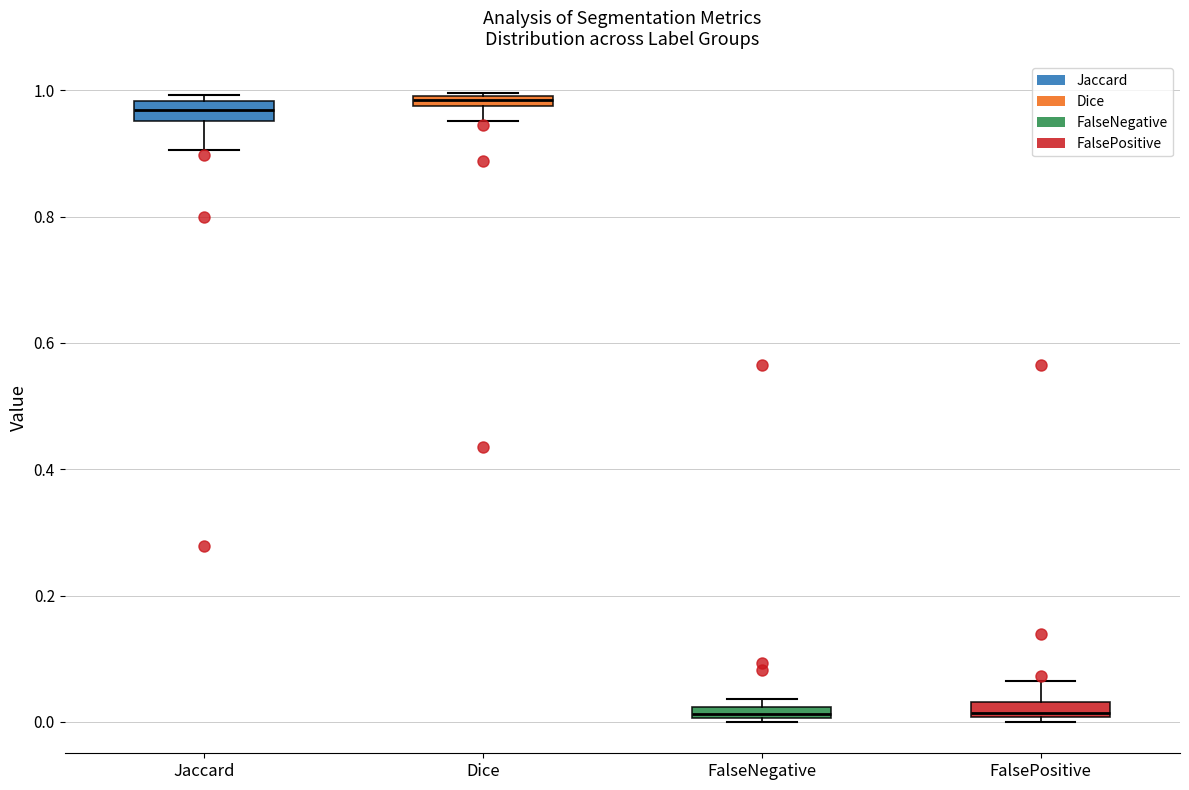

Where does the lower whisker of the box for Jaccard end on the y-axis? The values are not printed on the chart, so give them approximately, as read against the axis.

0.90